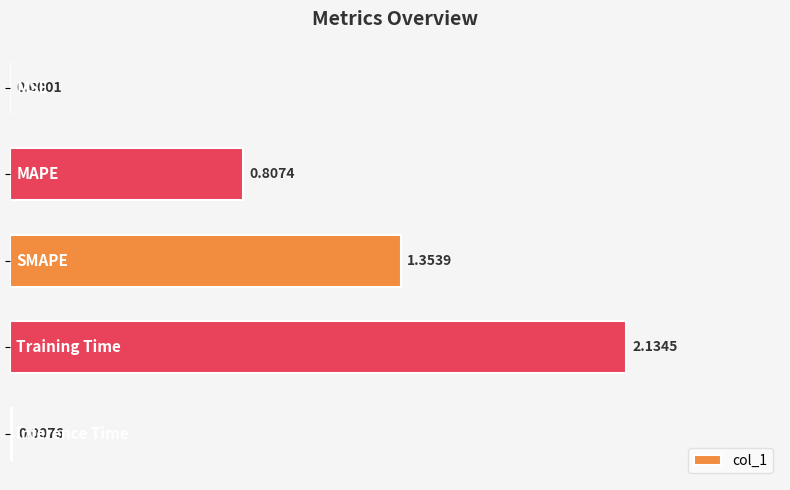

What is the sum of all values?

4.3